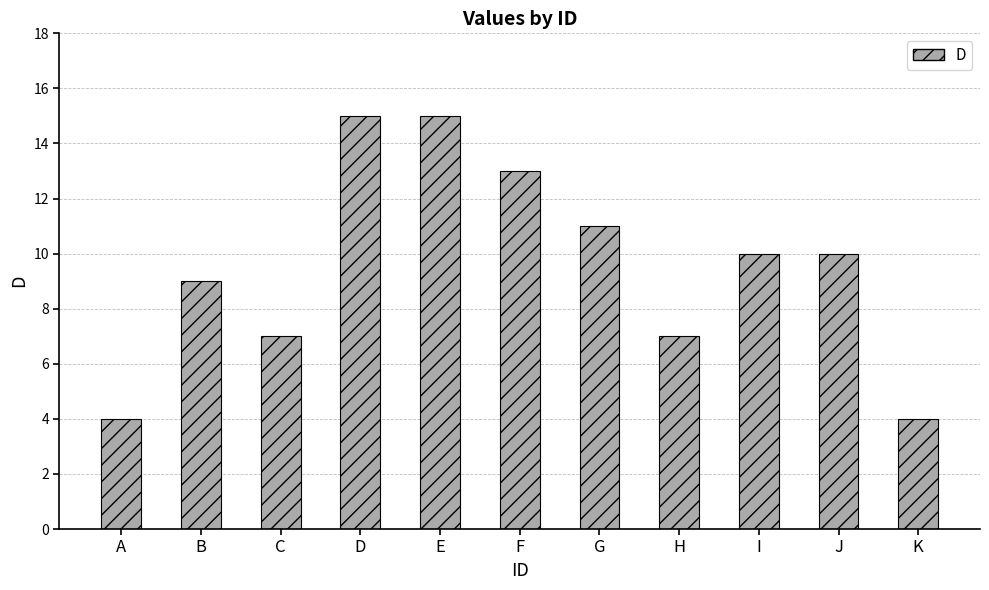

At which label does the data first exceed 10?

D